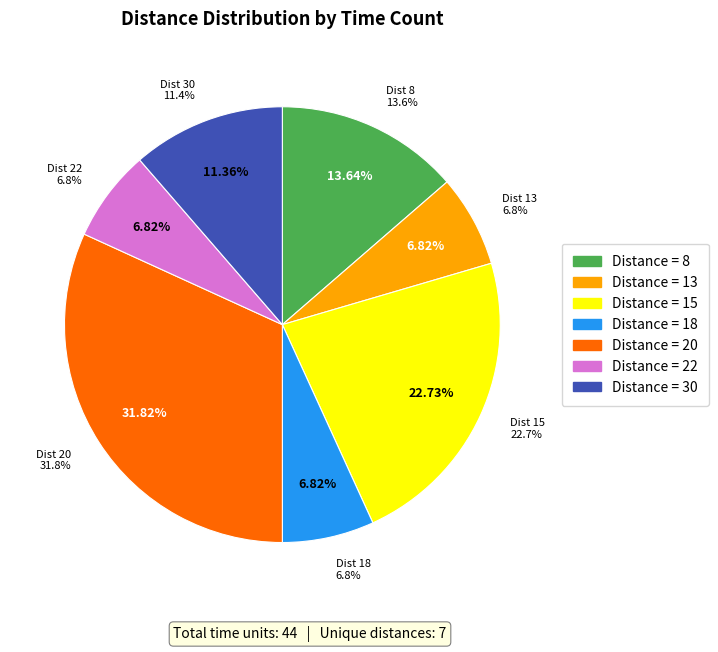

What is the change in value from 8 to 18?

-3